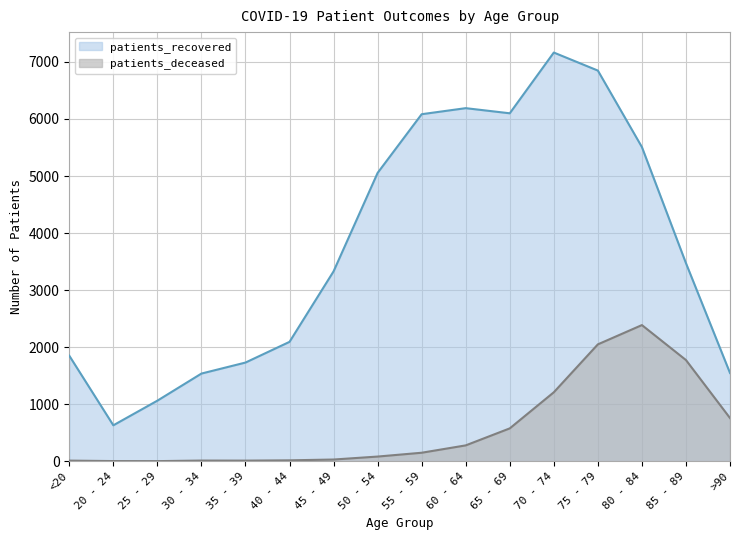

How many series are shown in this chart?

2